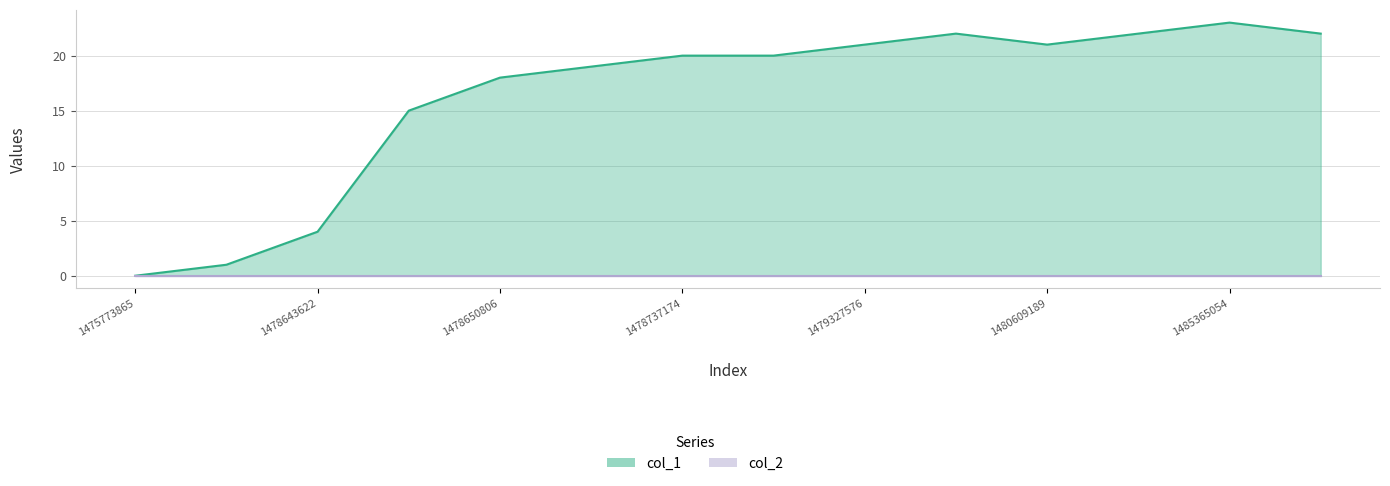

How many values are above zero?

13